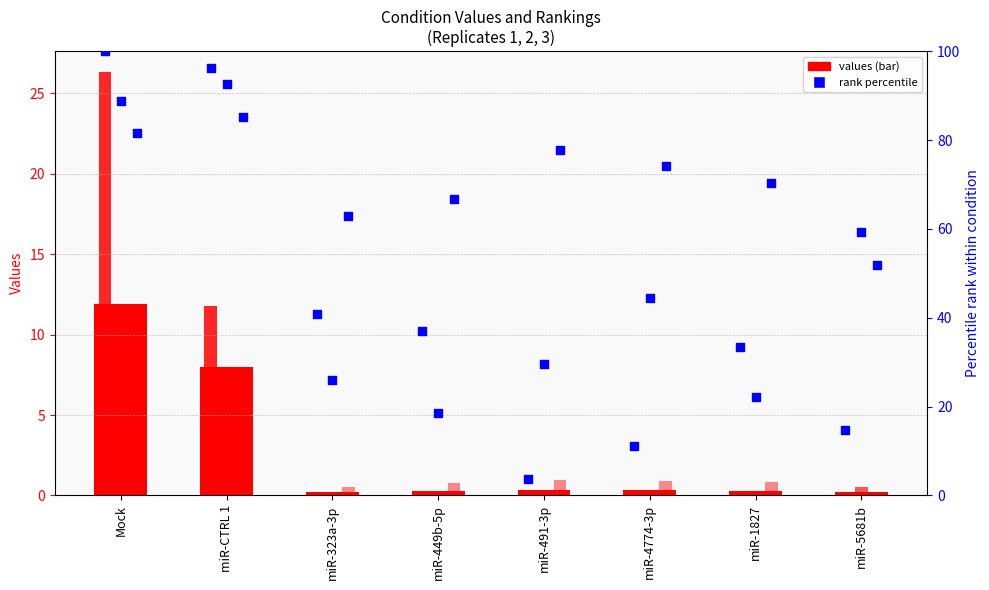

Is the value of Rep 2 rank % at miR-323a-3p greater than the value of mean values (bar) at miR-CTRL 1?

Yes